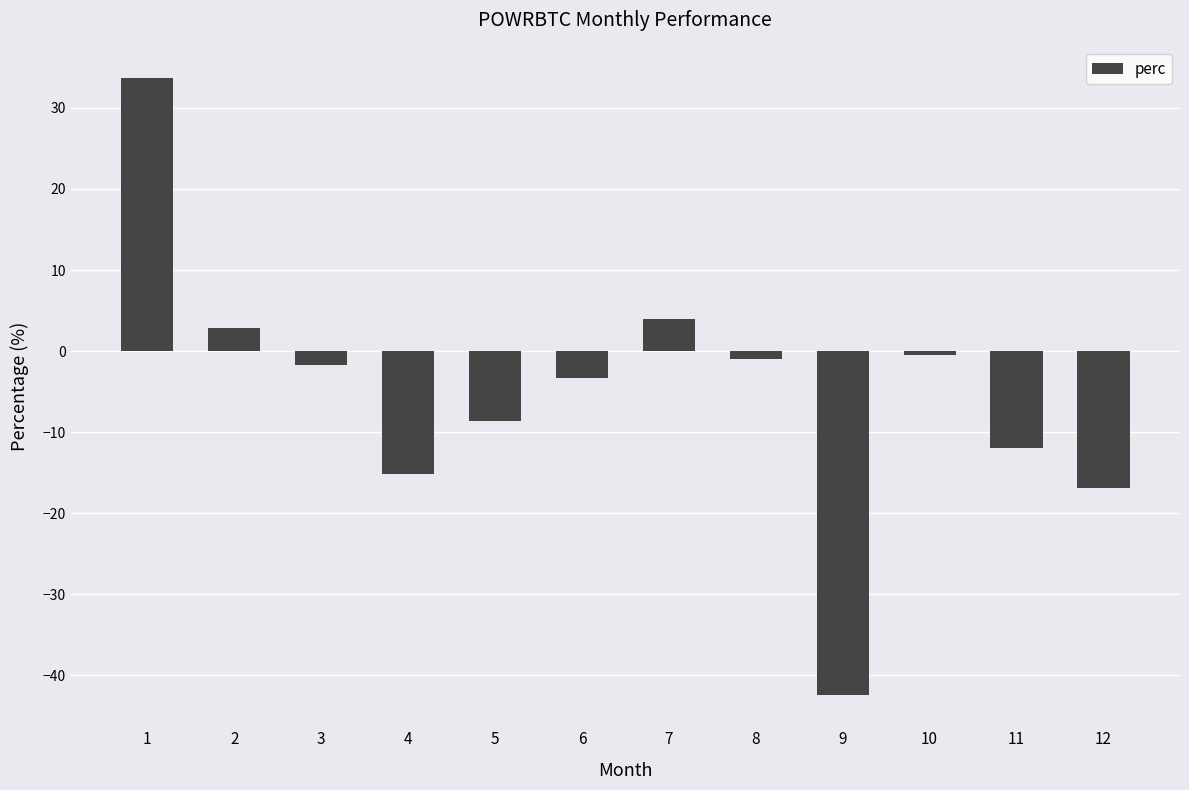

What is the change in value from 4 to 11?

+3.2